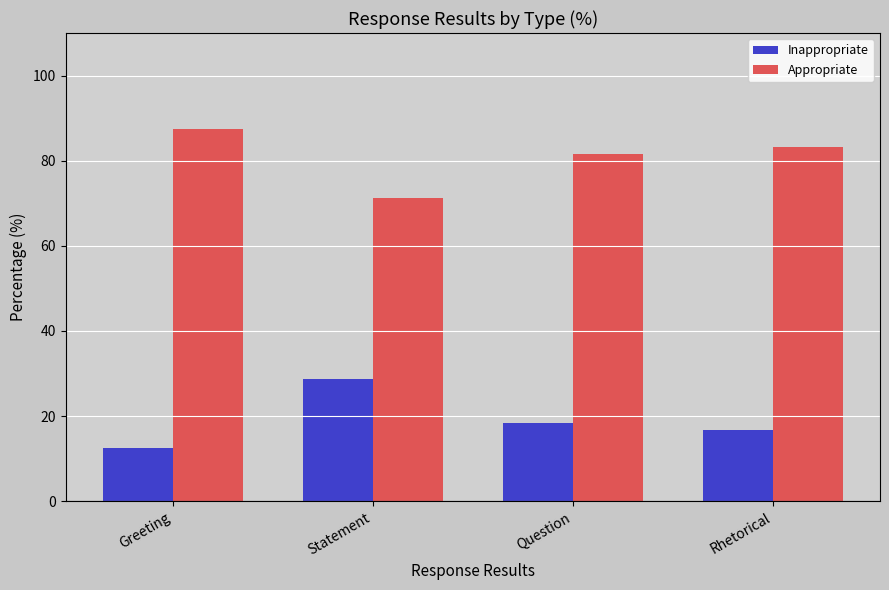

What is the difference between the highest and lowest values at Statement?

42.7